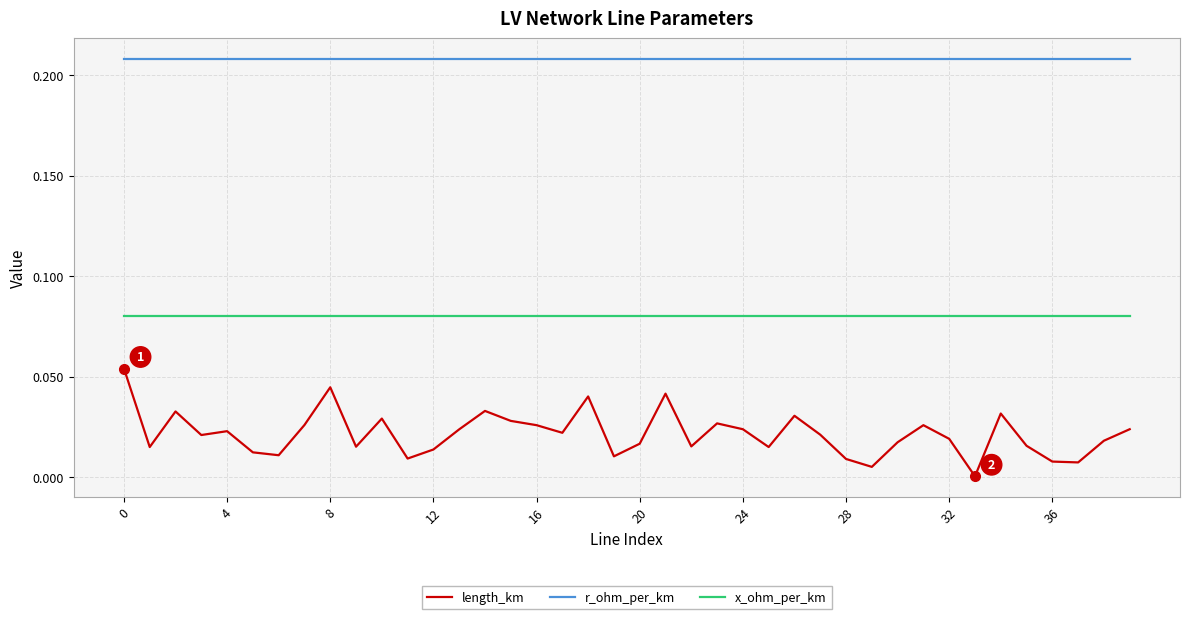

True or false: r_ohm_per_km and length_km cross at least once.

False